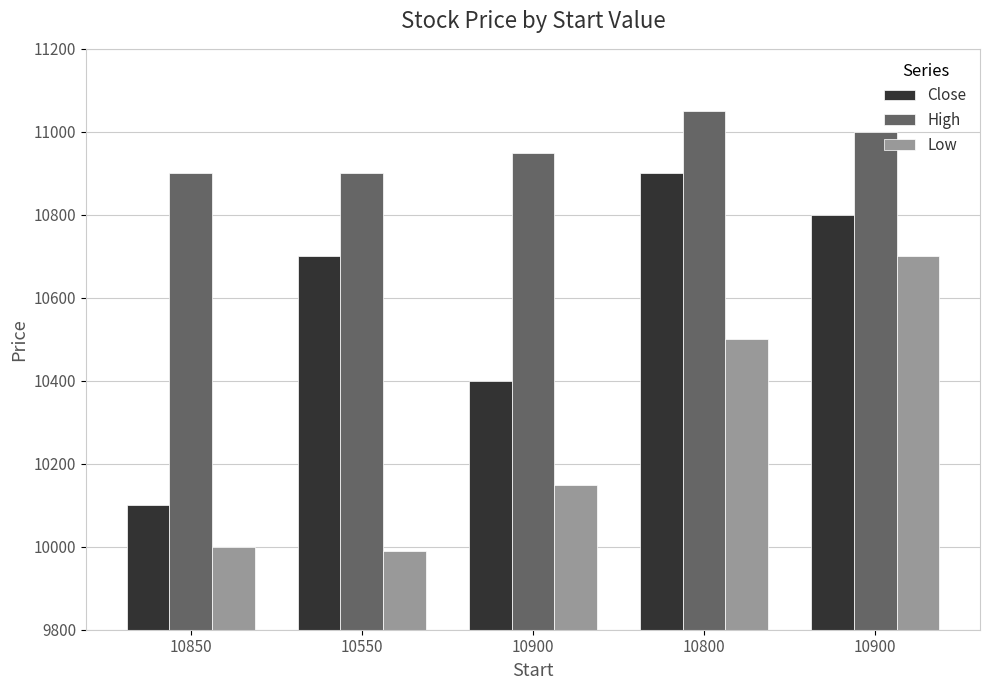

How many Close values are between 10400 and 10800?

3